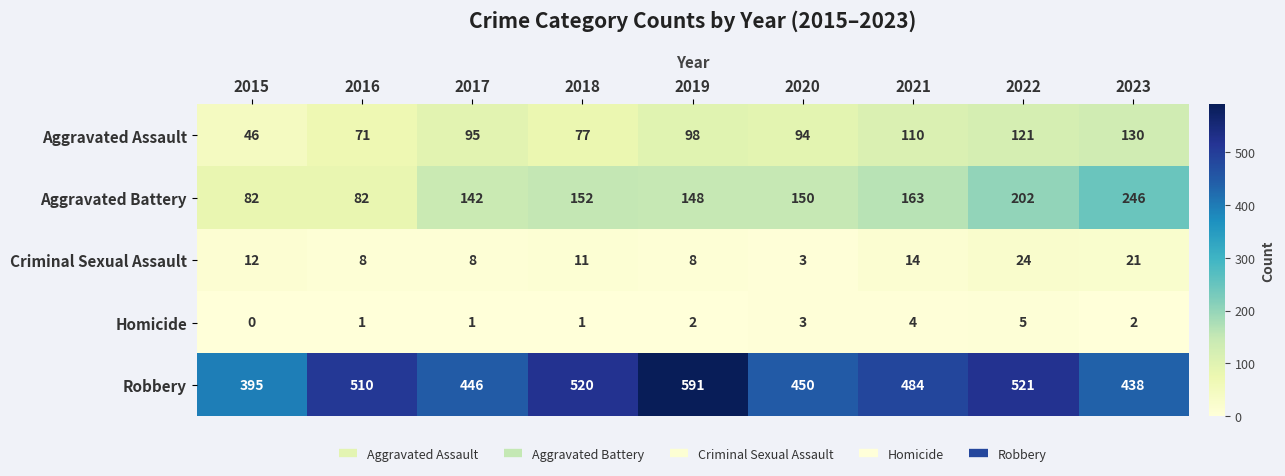

Rank the series by their maximum value, from lowest to highest.

Homicide, Criminal Sexual Assault, Aggravated Assault, Aggravated Battery, Robbery